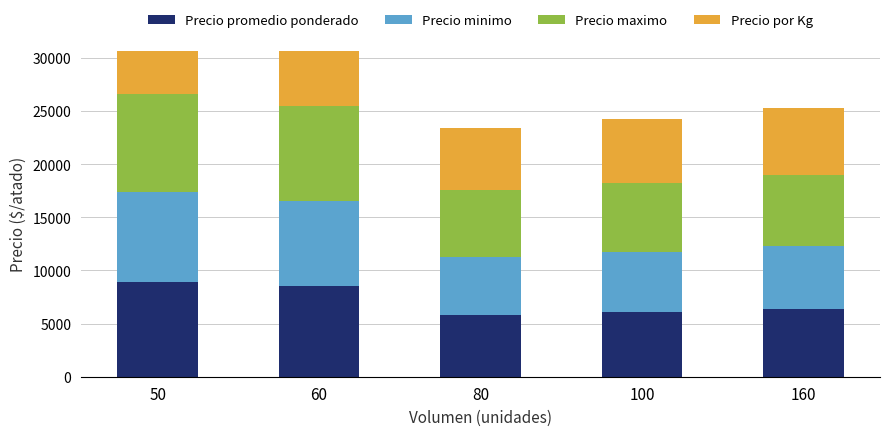

What is the spread (max minus min) of values at 100?

857